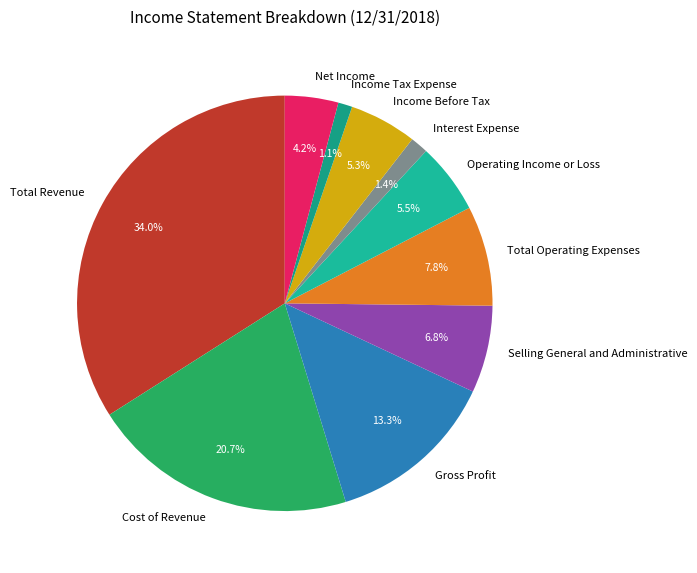

Which slice is the largest?

Total Revenue